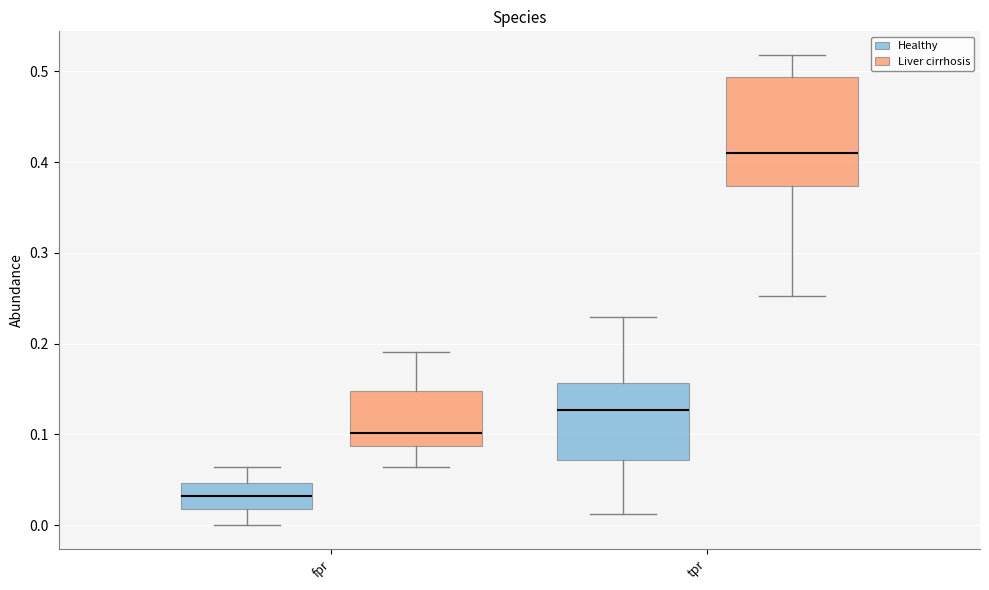

Reading left to right, transcribe this box plot: for each box, give where its median line is, the range the box spans, and where its two whiskers end, as read against the y-axis. The values are not printed on the chart, so give them approximately, as read against the axis.

fpr (Healthy): median 0.03, box 0.02 to 0.05, whiskers 0.00 to 0.06
fpr (Liver cirrhosis): median 0.10, box 0.09 to 0.15, whiskers 0.06 to 0.19
tpr (Healthy): median 0.13, box 0.07 to 0.16, whiskers 0.01 to 0.23
tpr (Liver cirrhosis): median 0.41, box 0.37 to 0.49, whiskers 0.25 to 0.52